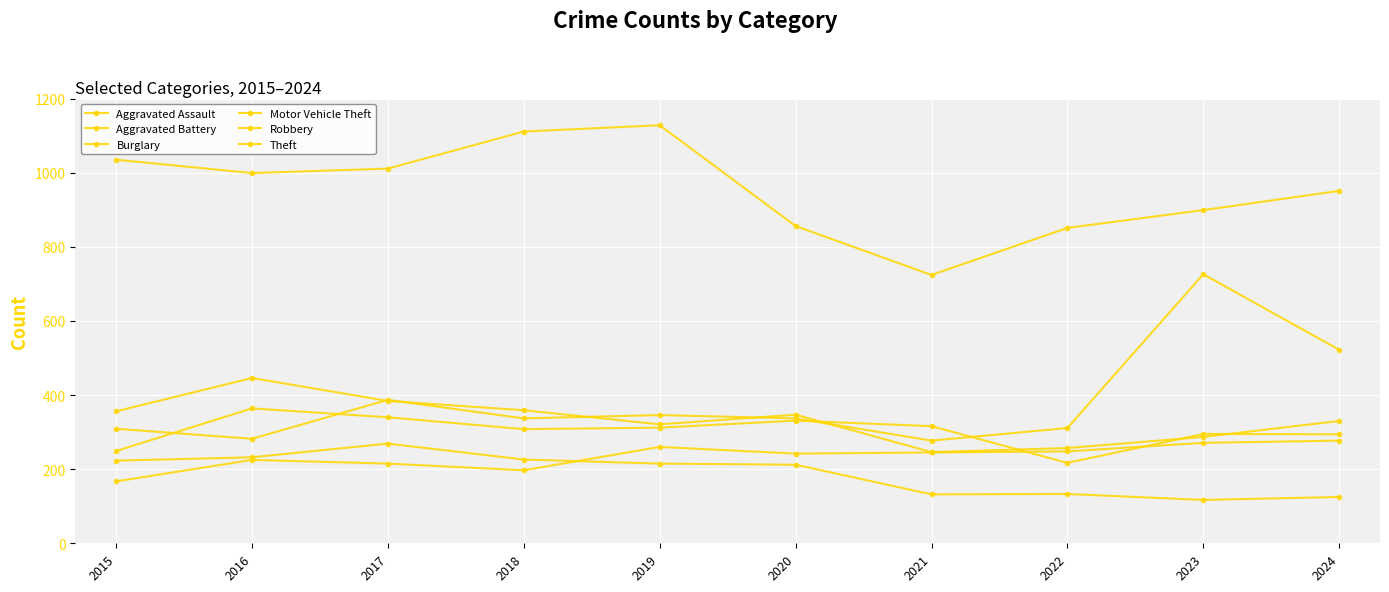

What is the average value of the Burglary series?

188